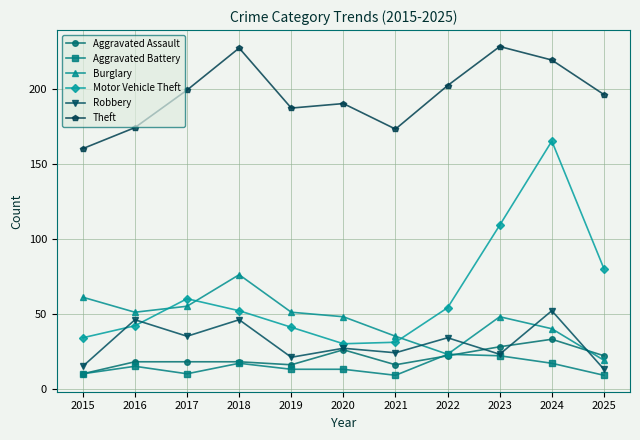

At which category does Burglary reach its first local peak?

2018